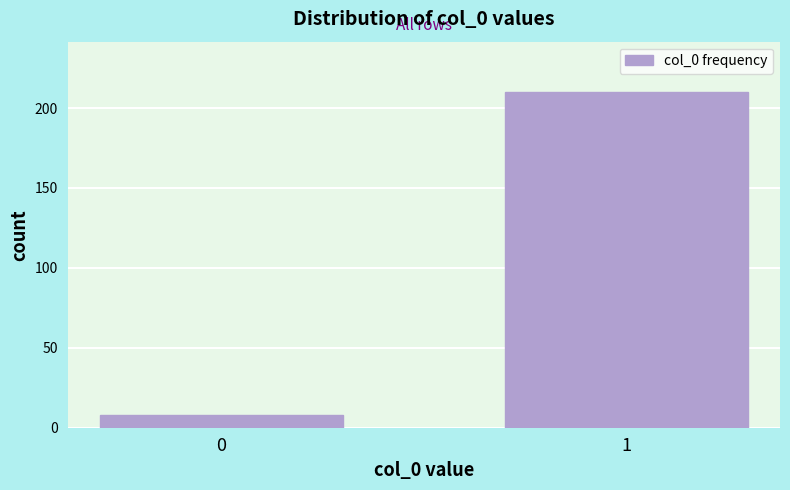

Reading left to right, list all the values displayed in this chart.

0=8	1=210